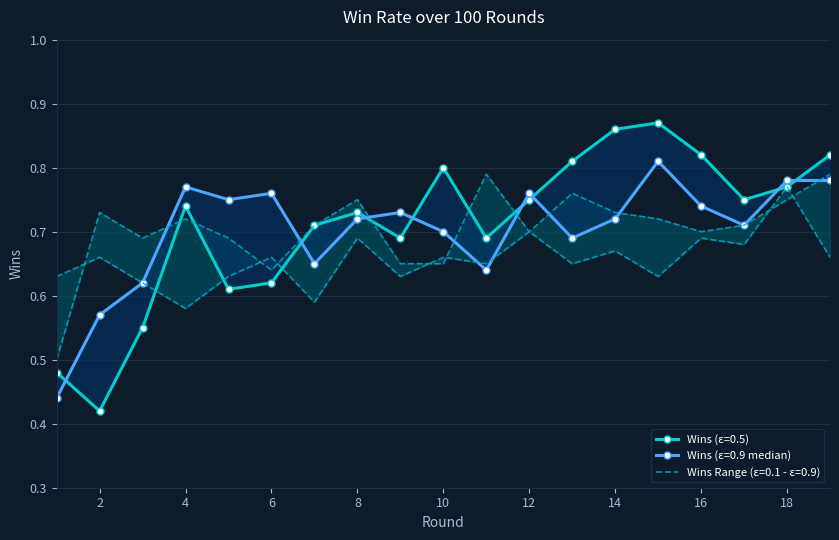

Read the 0.5_wins value at 12.

0.8